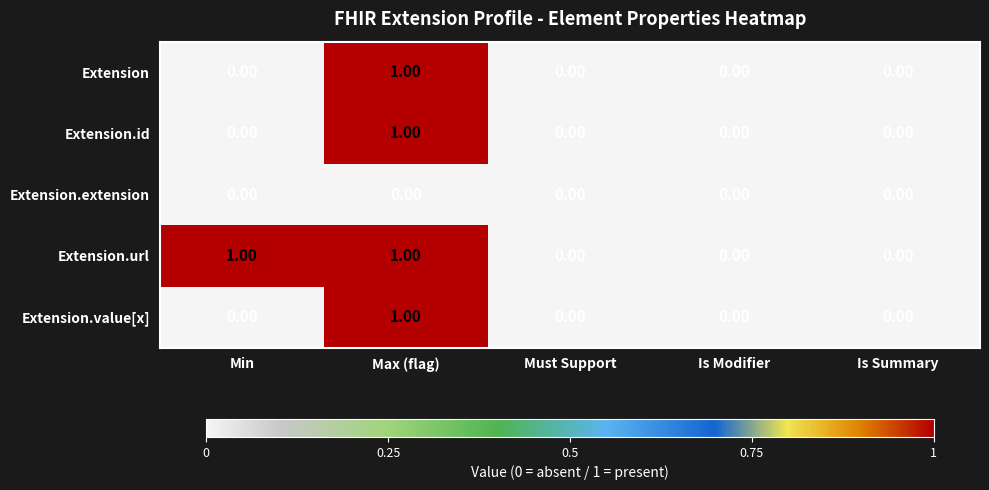

Which series has the largest total across all categories?

Extension.url